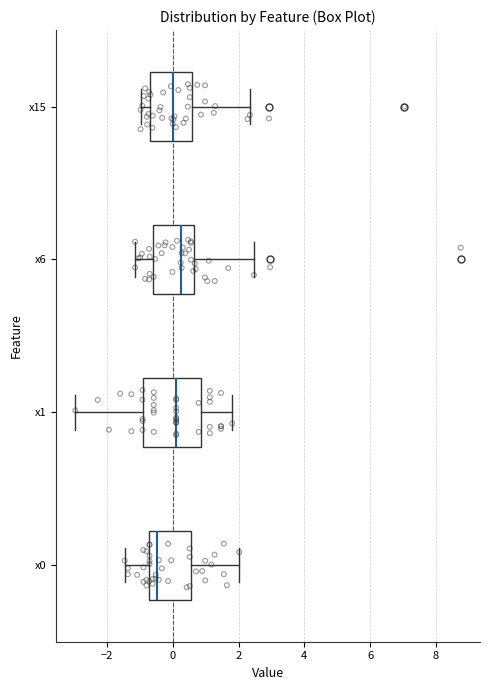

Comparing the boxes themselves (not the whiskers), which one is the widest?

x1